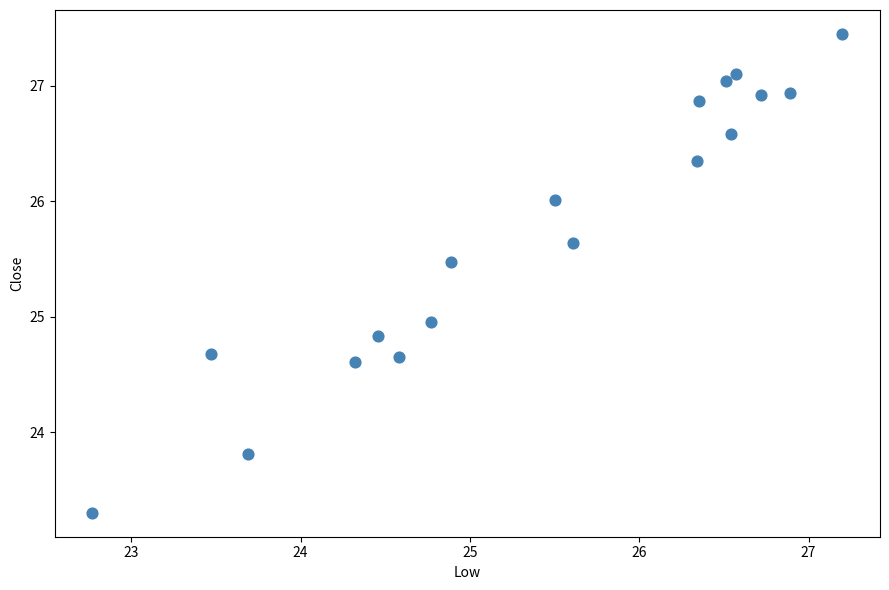

What is the range of X values (max minus min)?

4.4